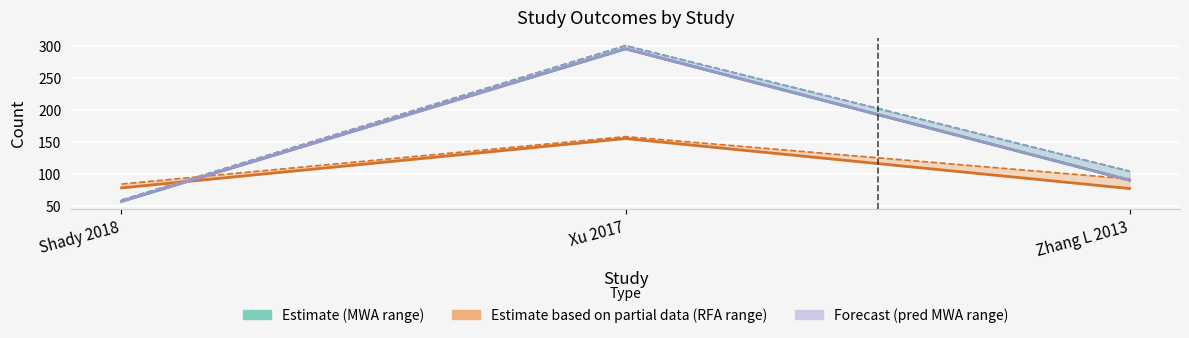

Which has a higher value, Xu 2017 or Zhang L 2013?

Xu 2017